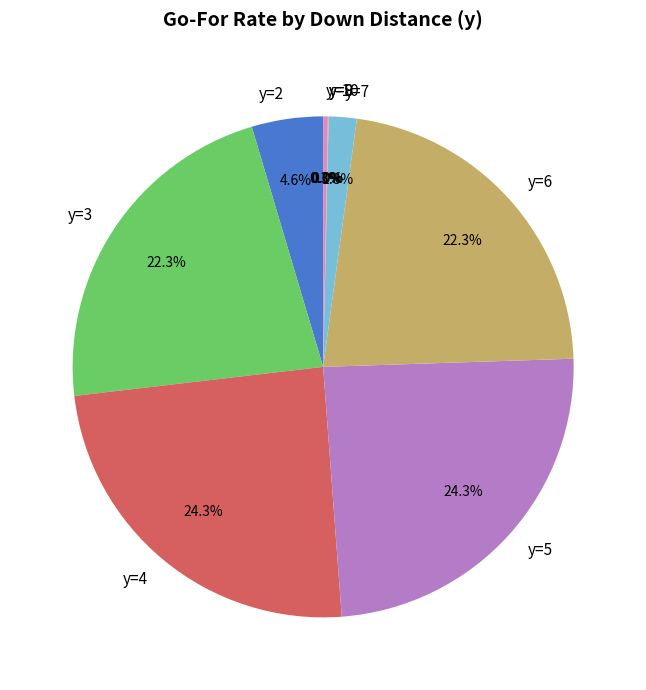

How much of the chart is everything except y=6?

77.7%